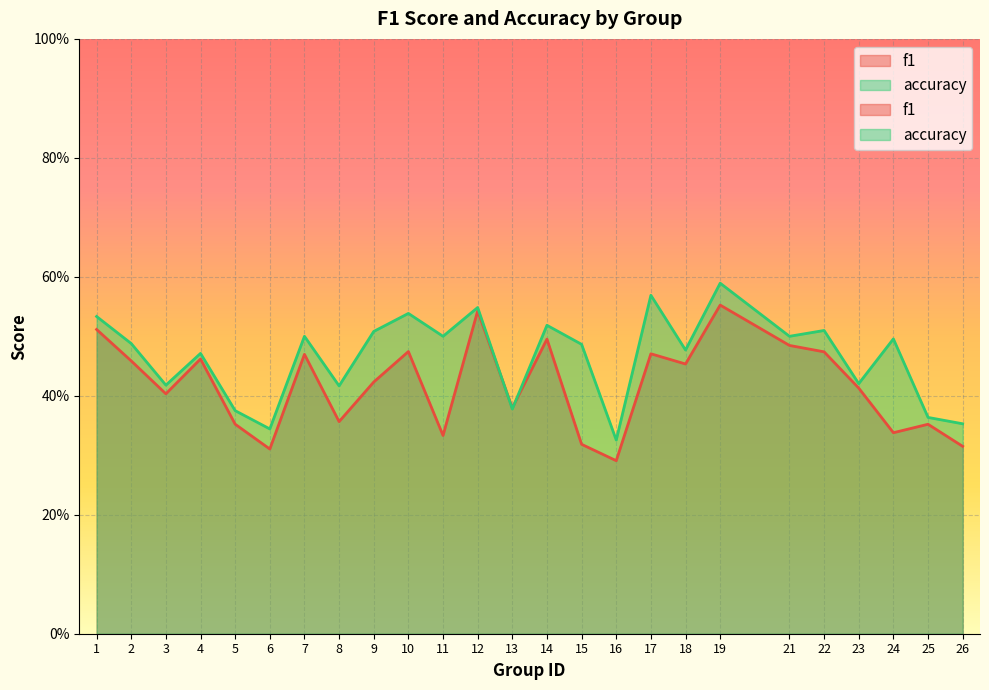

Where do f1 and accuracy first cross each other?

12 and 13